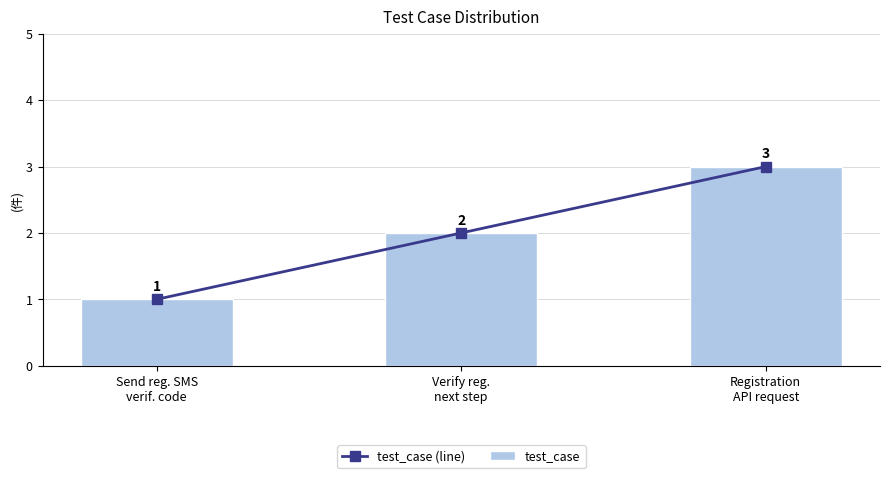

What is the label of the 1st bar from the left?

Send reg. SMS
verif. code